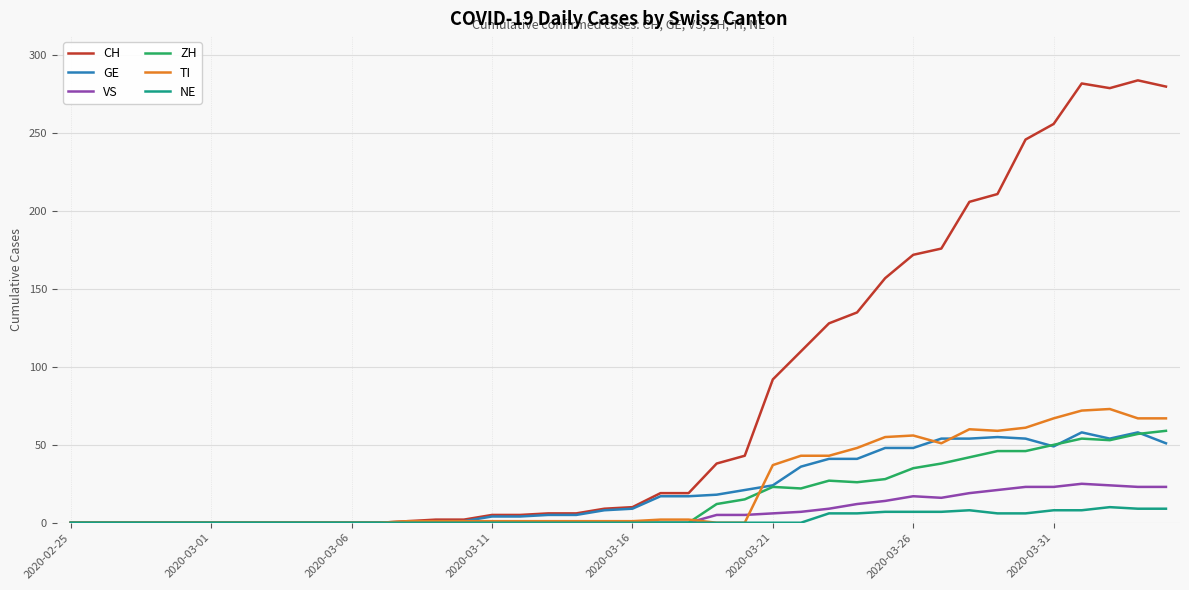

What is the maximum value for VS?

25